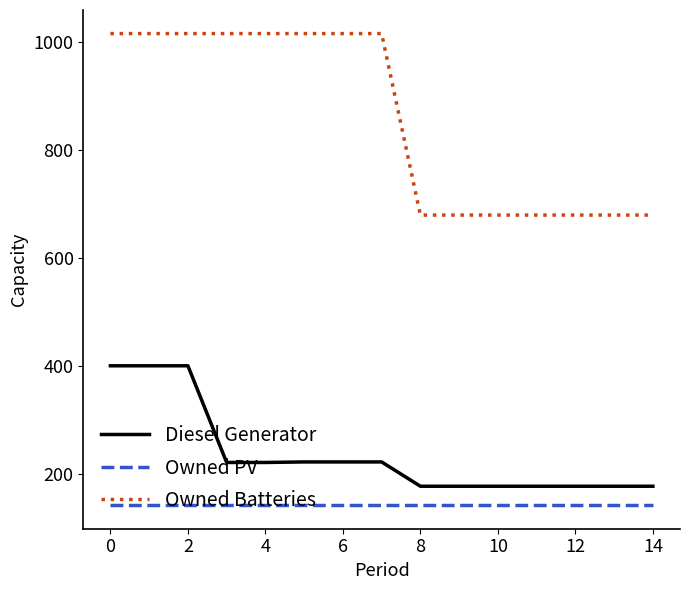

True or false: Owned PV and Diesel Generator intersect in this chart.

False